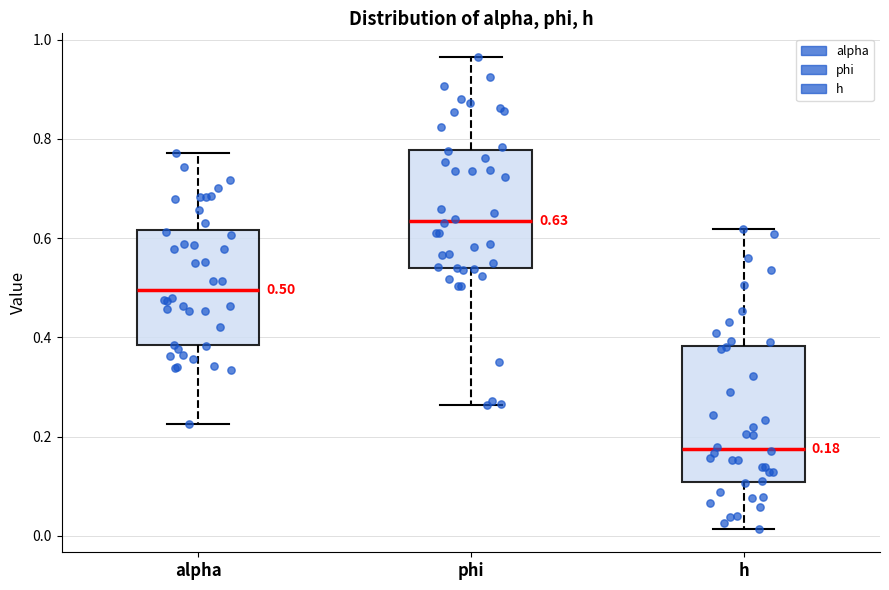

Which box is the tallest, from its lower edge to its upper edge?

h